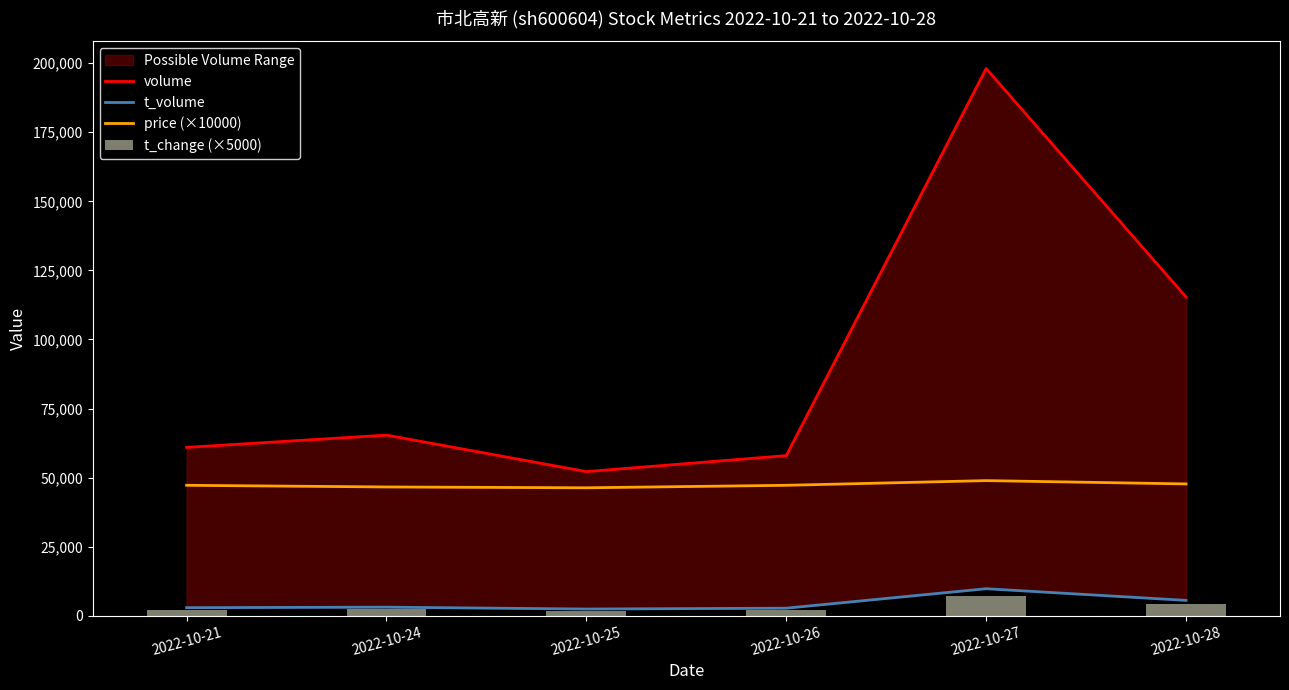

List the series in order of their peak value, highest first.

volume, price (×10000), t_volume, t_change (×5000)